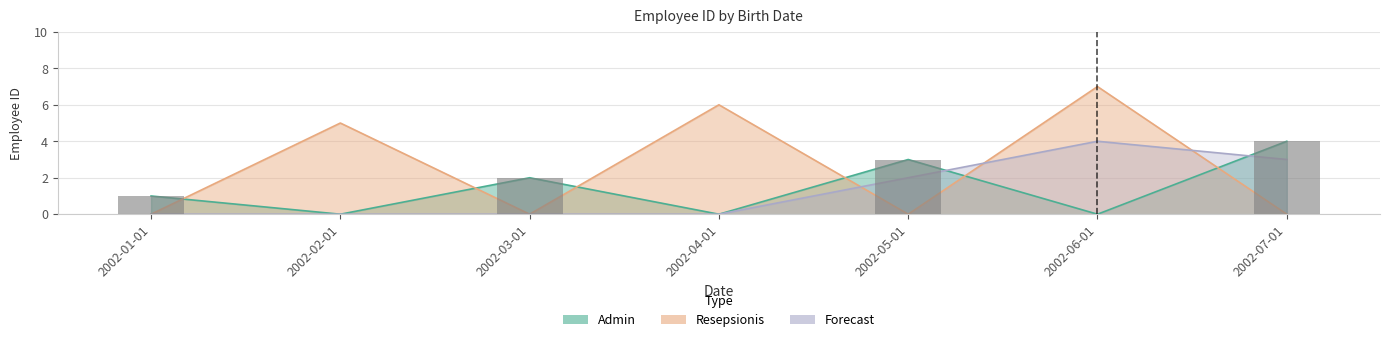

At how many categories does at least one series exceed 0?

7